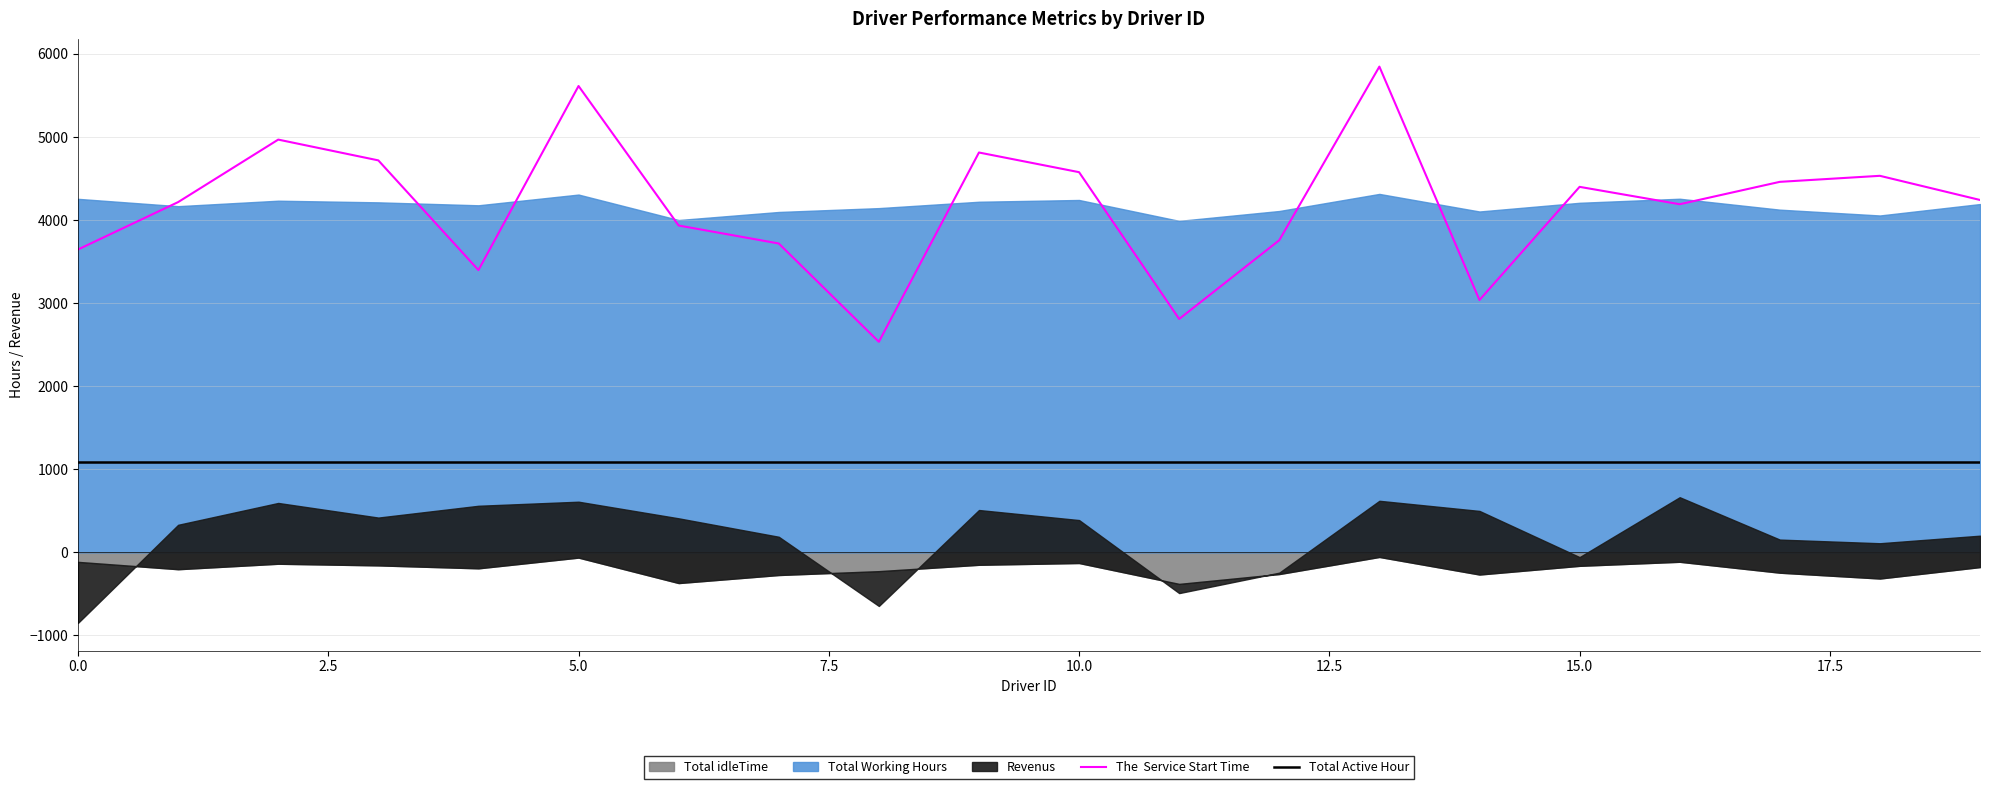

What is the value of the Total Active Hour point at the 16th from the left?

1092.5